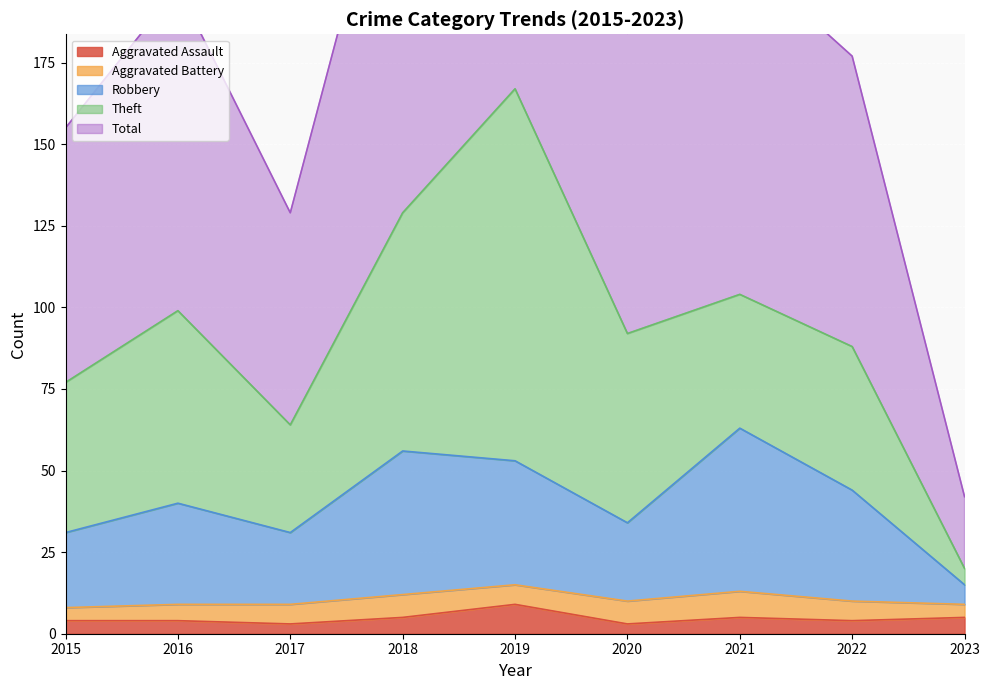

Where is the first local minimum for Aggravated Assault?

2017